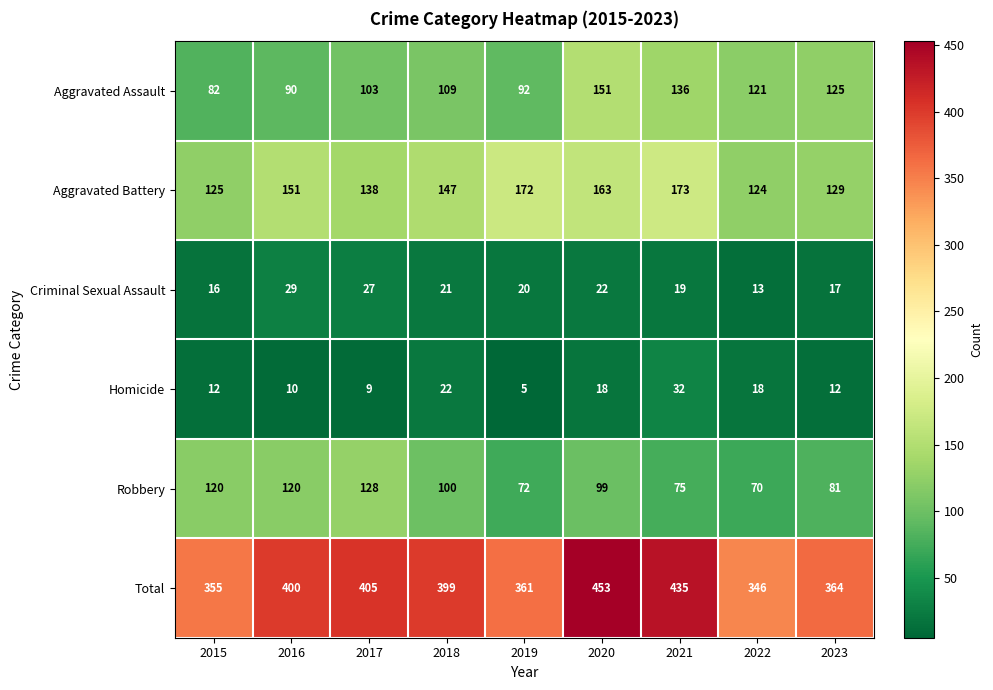

Which category has the highest value across all series?

2020